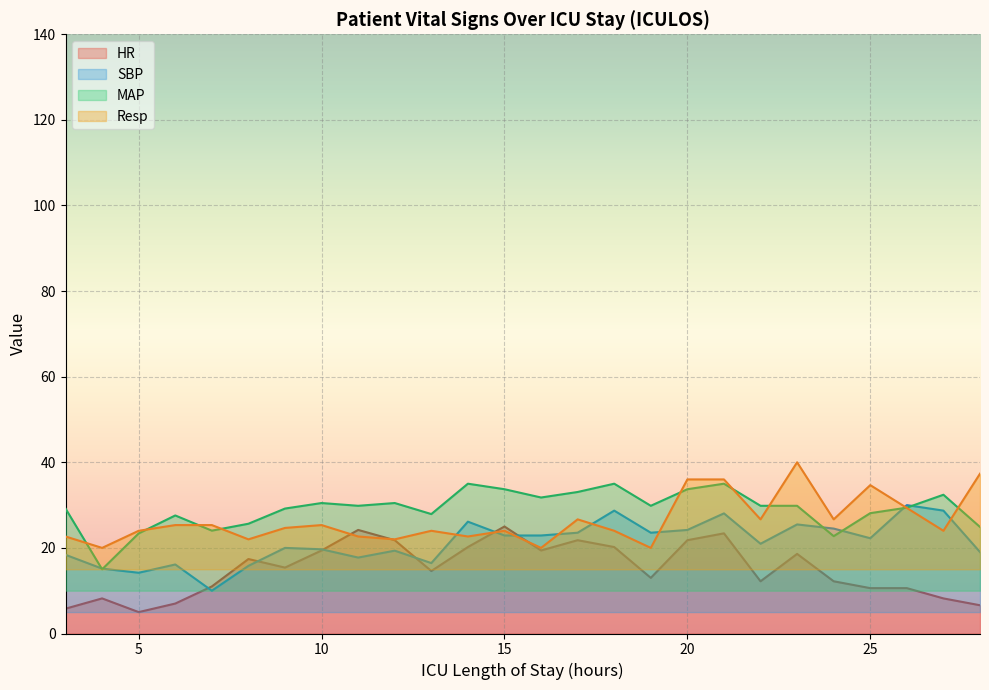

What are all the series names shown in the legend?

HR, SBP, MAP, Resp